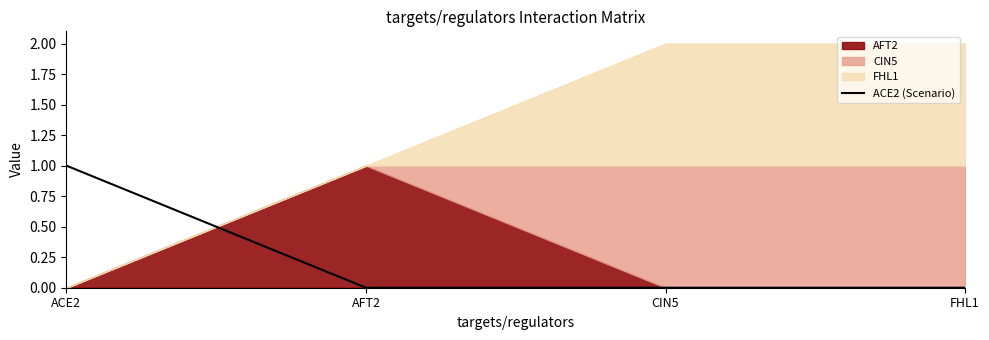

What is the label of the 1st point from the right?

FHL1